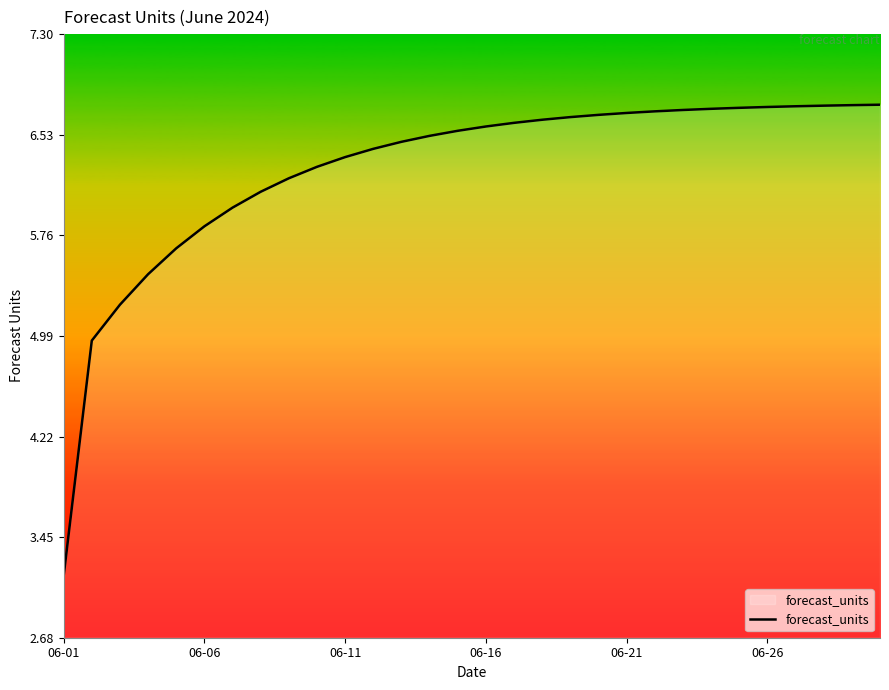

What is the difference between the maximum and minimum values?

3.6